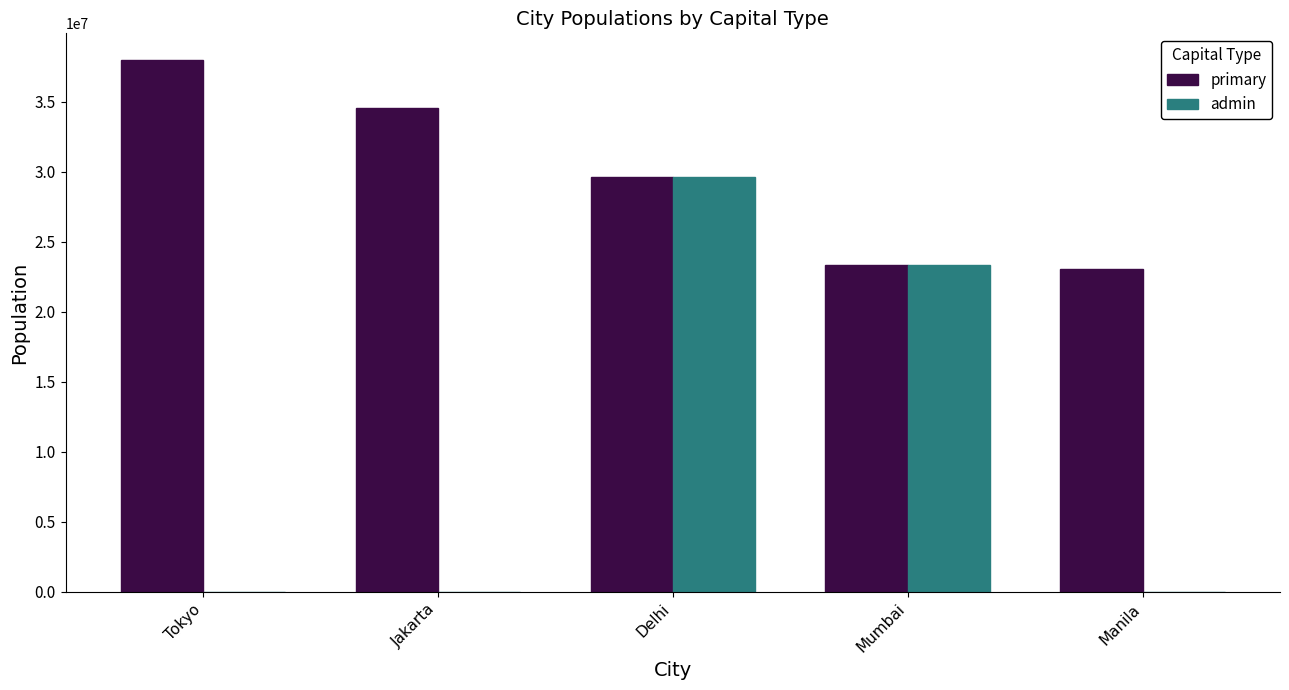

What are all the series names shown in the legend?

primary, admin